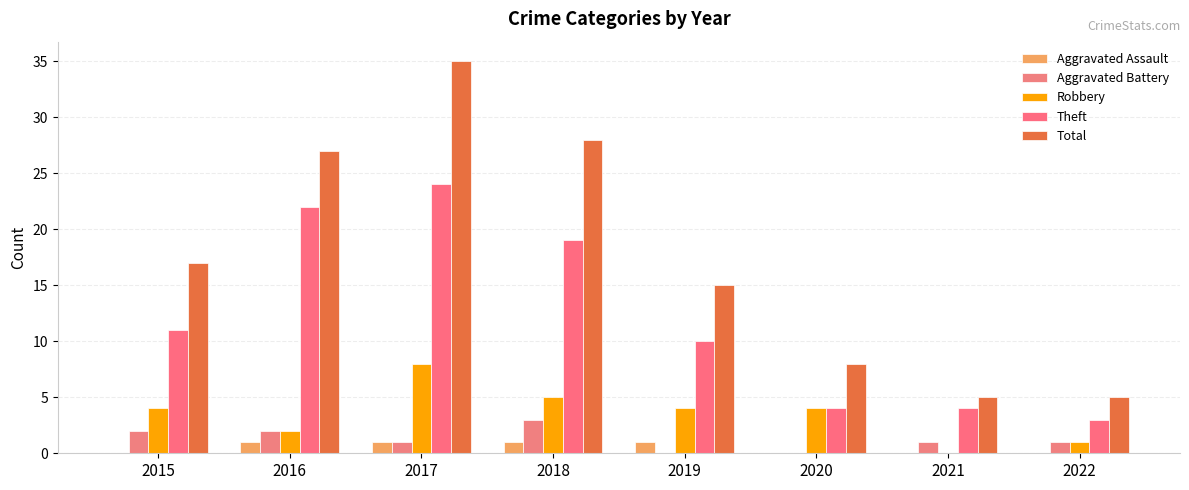

What is the value of the Total bar at the 8th from the left?

5